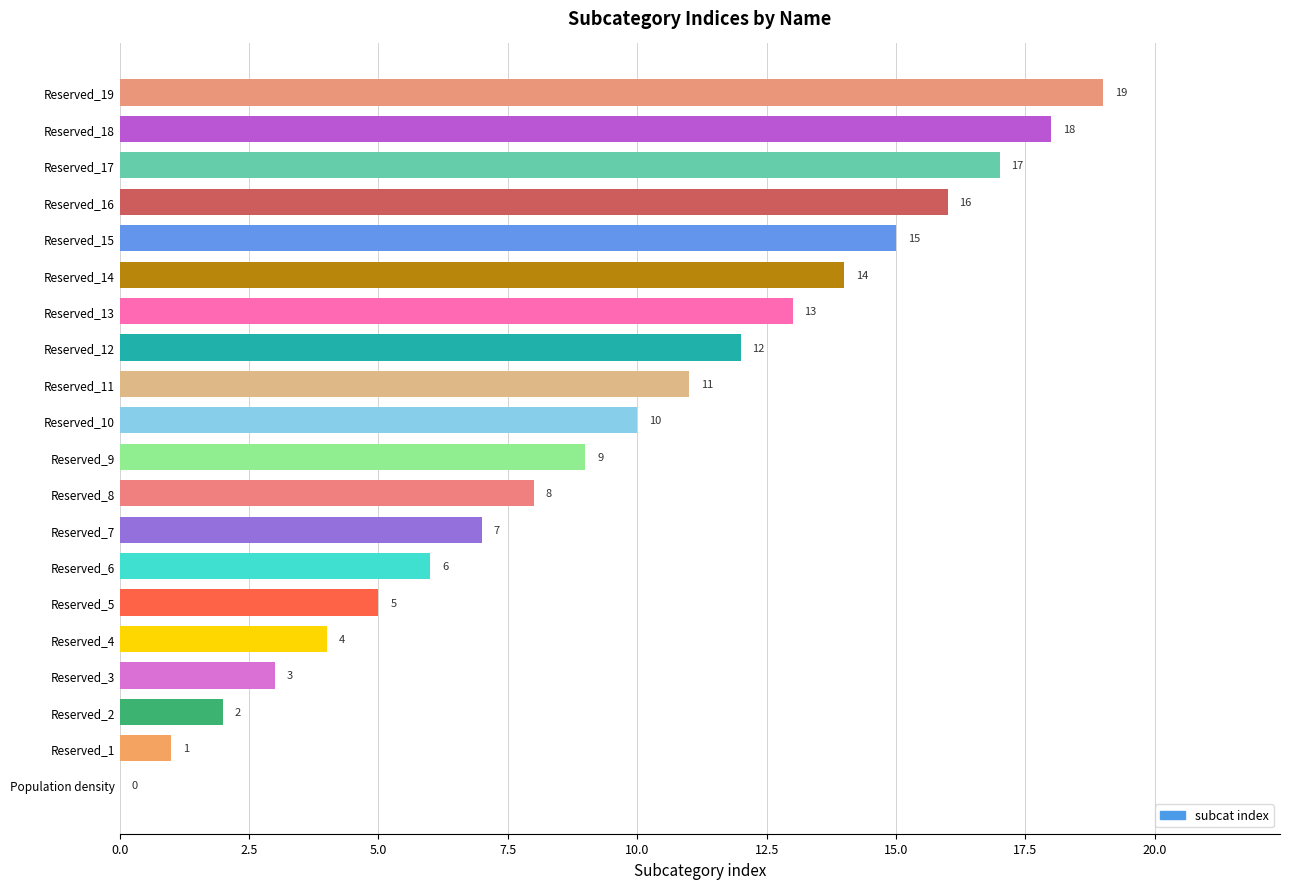

What is the approximate value at Reserved_12, to the nearest 10?

10